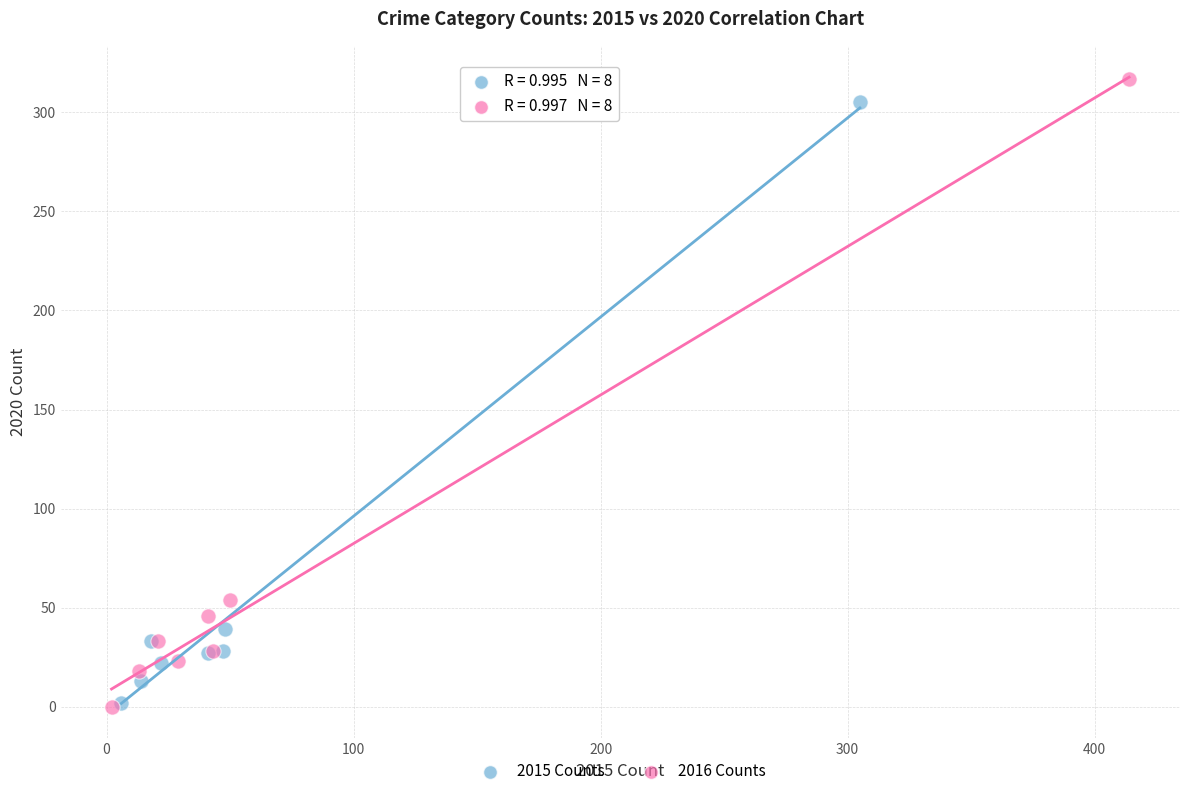

What are all the series names shown in the legend?

2015 Counts, 2016 Counts